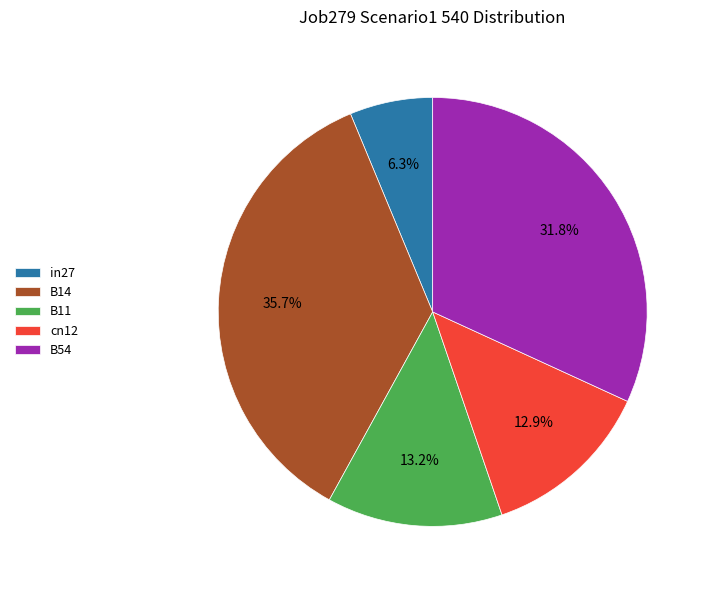

Does any single category account for the majority?

No